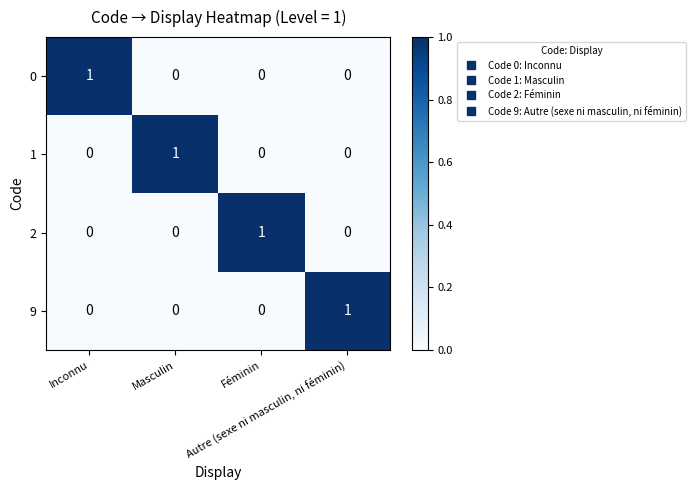

How many 0 values are between 0 and 1?

4